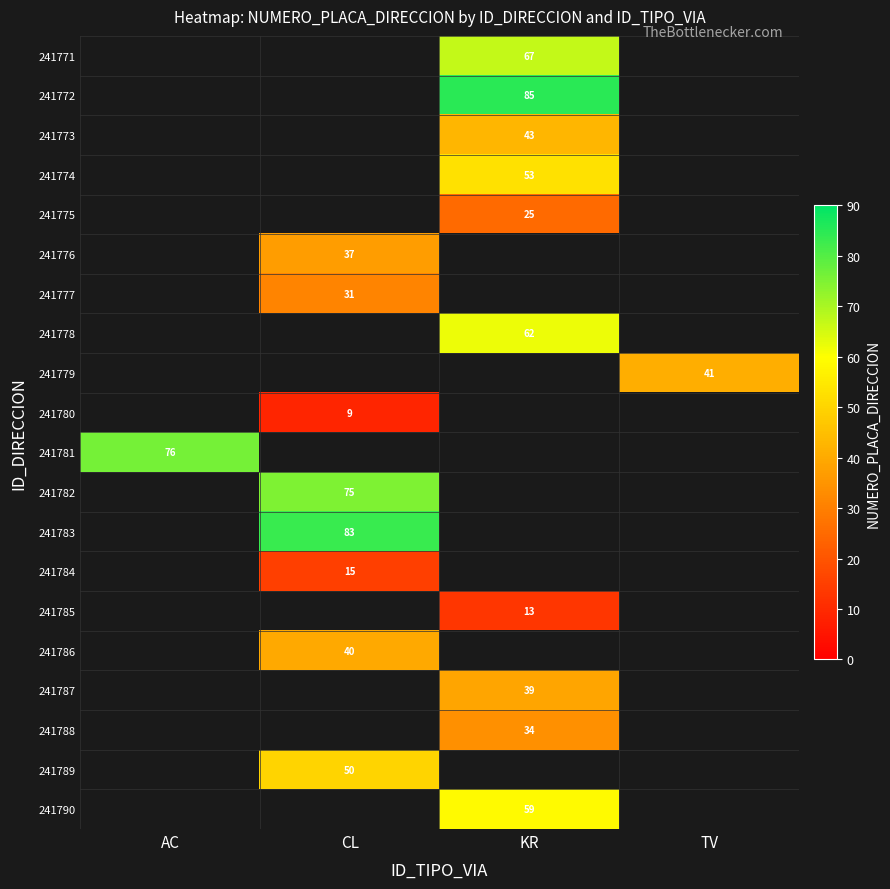

True or false: 241775 has a value of 25 at KR.

True